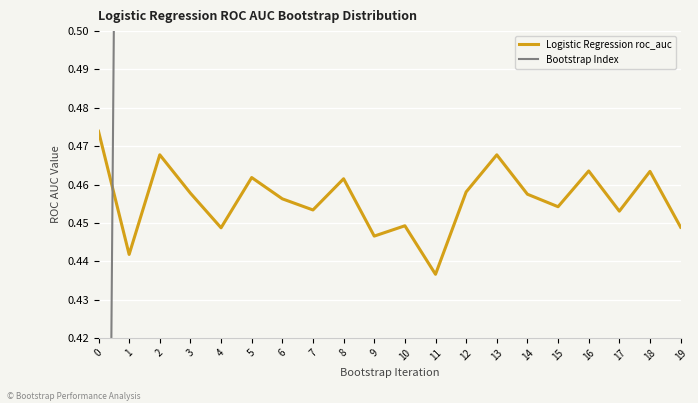

What is the value of the Logistic Regression roc_auc point at the 1st from the left?

0.5